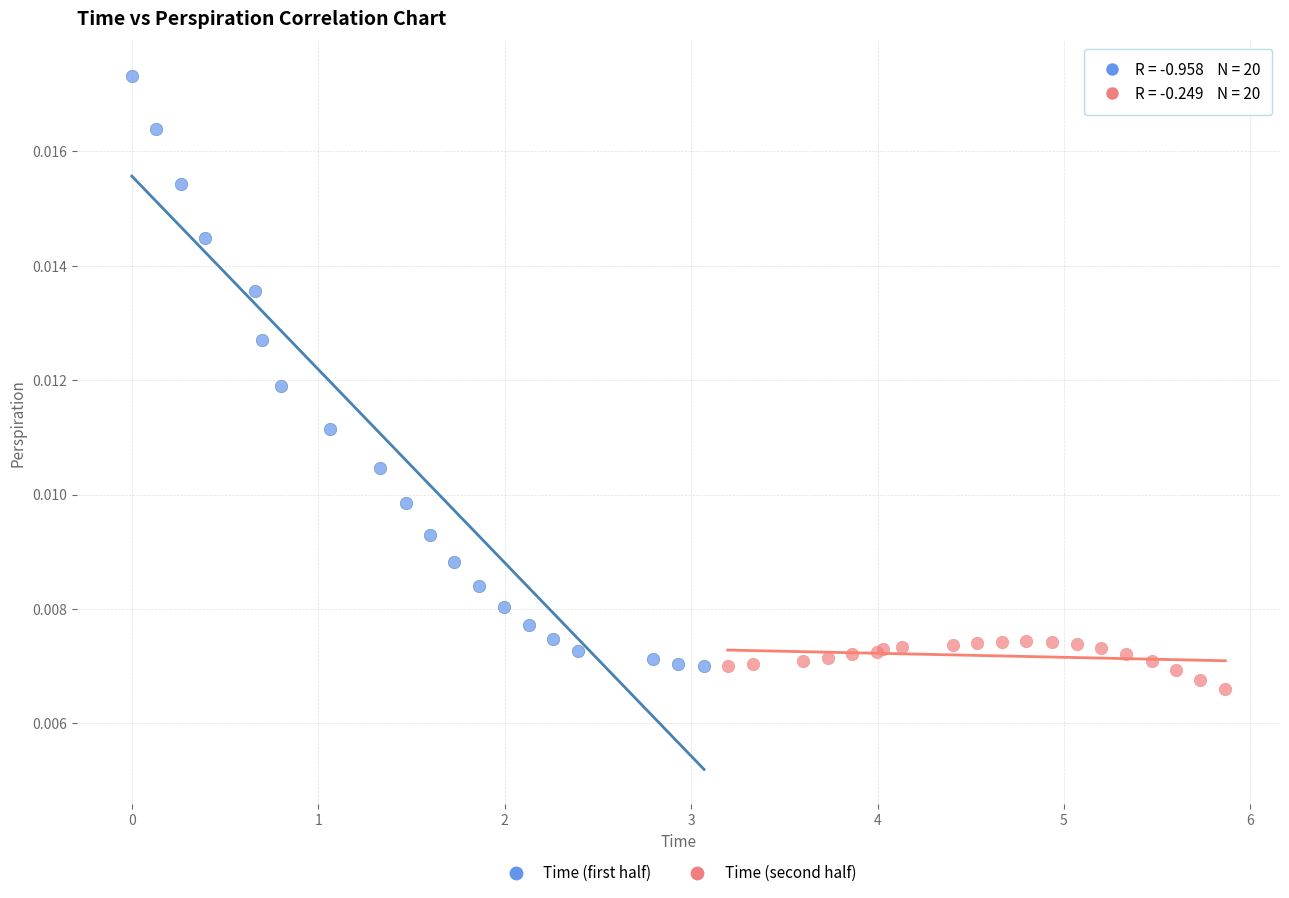

Which series has the widest spread of Y values?

Time (first half)